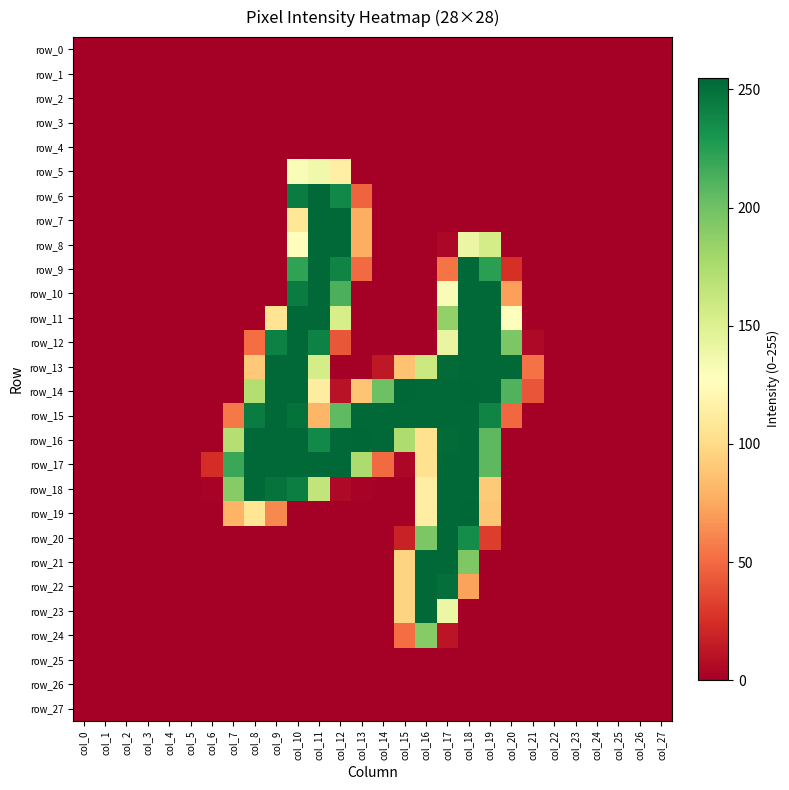

What is the difference between the maximum and minimum values in the row_6 series?

254